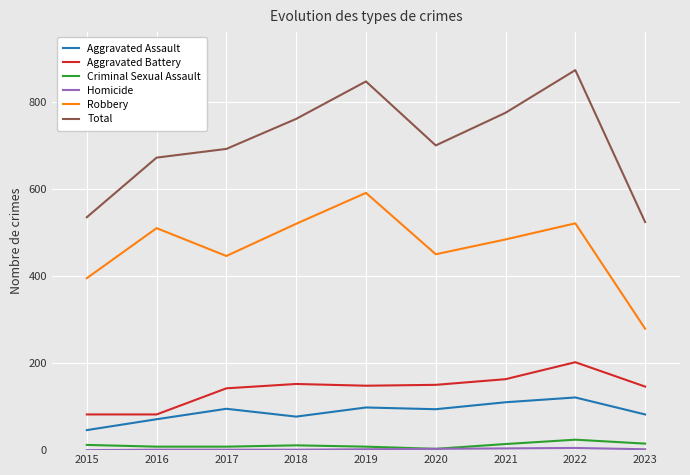

True or false: Criminal Sexual Assault has a value of 3 at 2020.

True